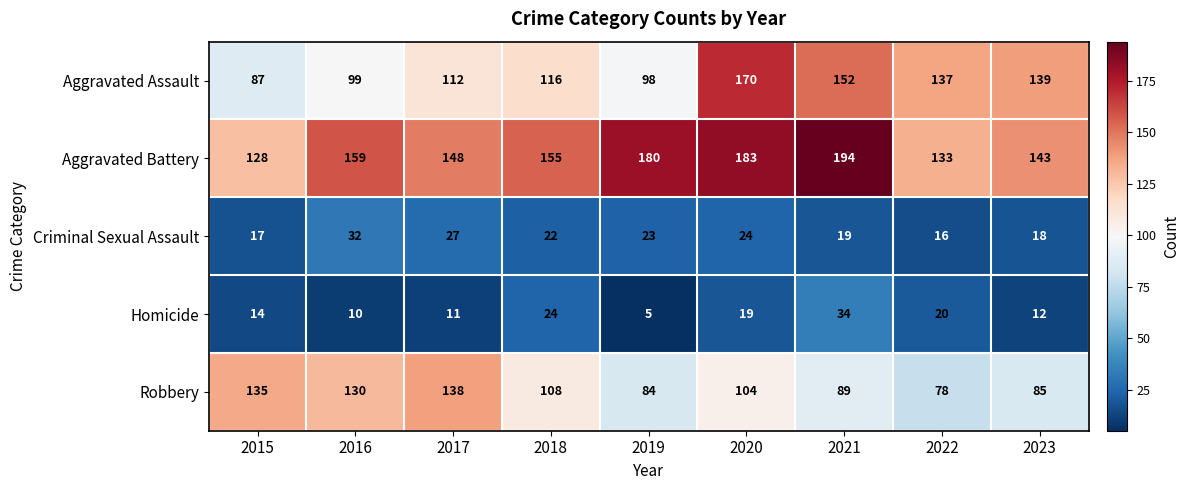

The value of Criminal Sexual Assault at 2016 is 10. True or false?

False